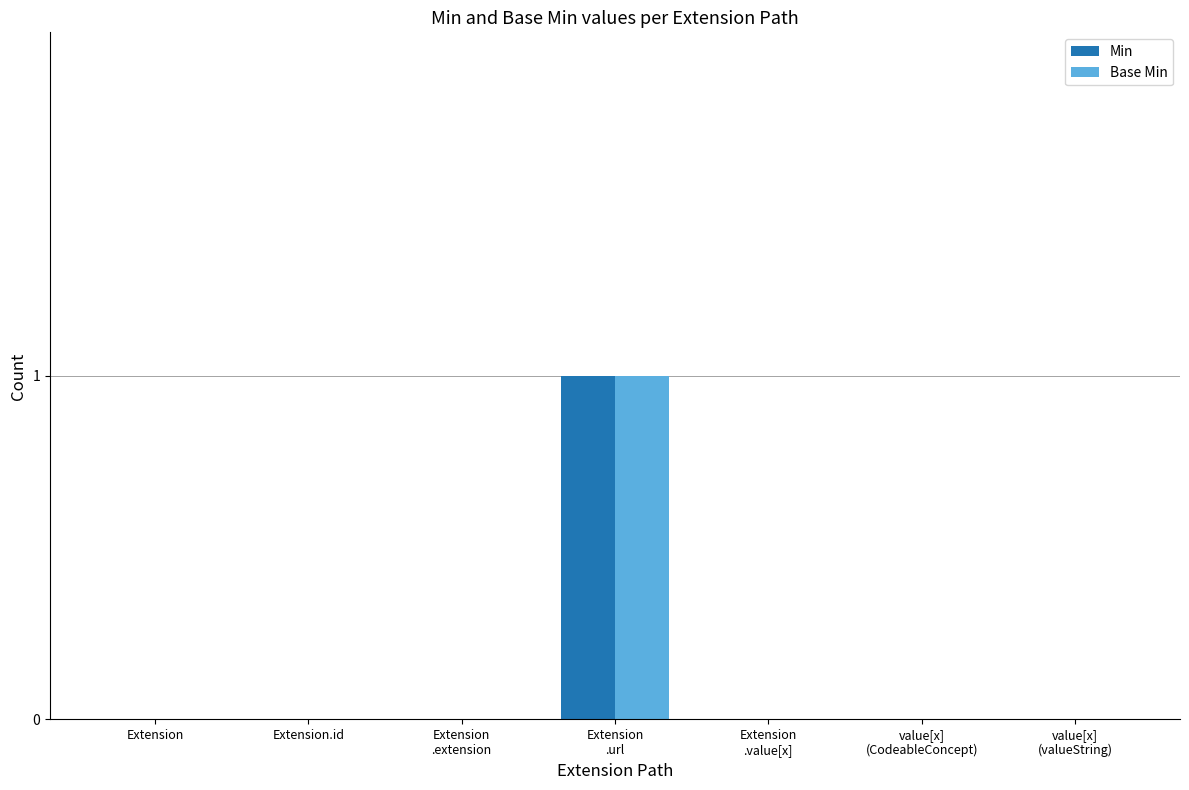

The Base Min series shows -1 at Extension. True or false?

False